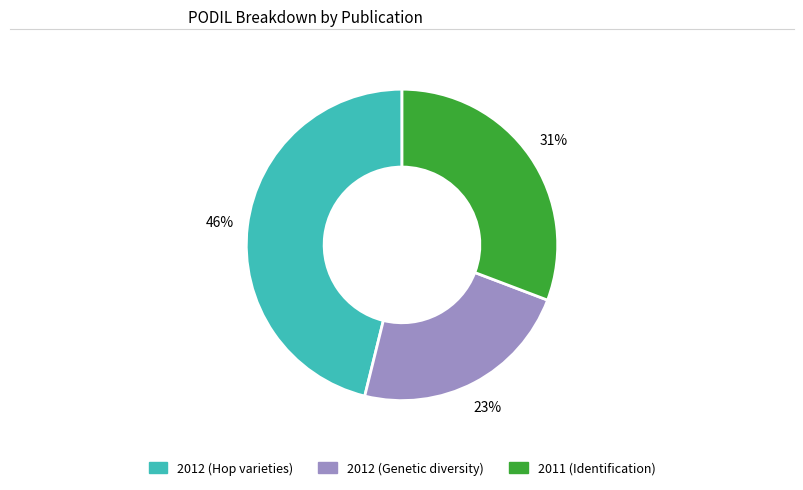

Is there any slice that represents more than half of the pie?

No